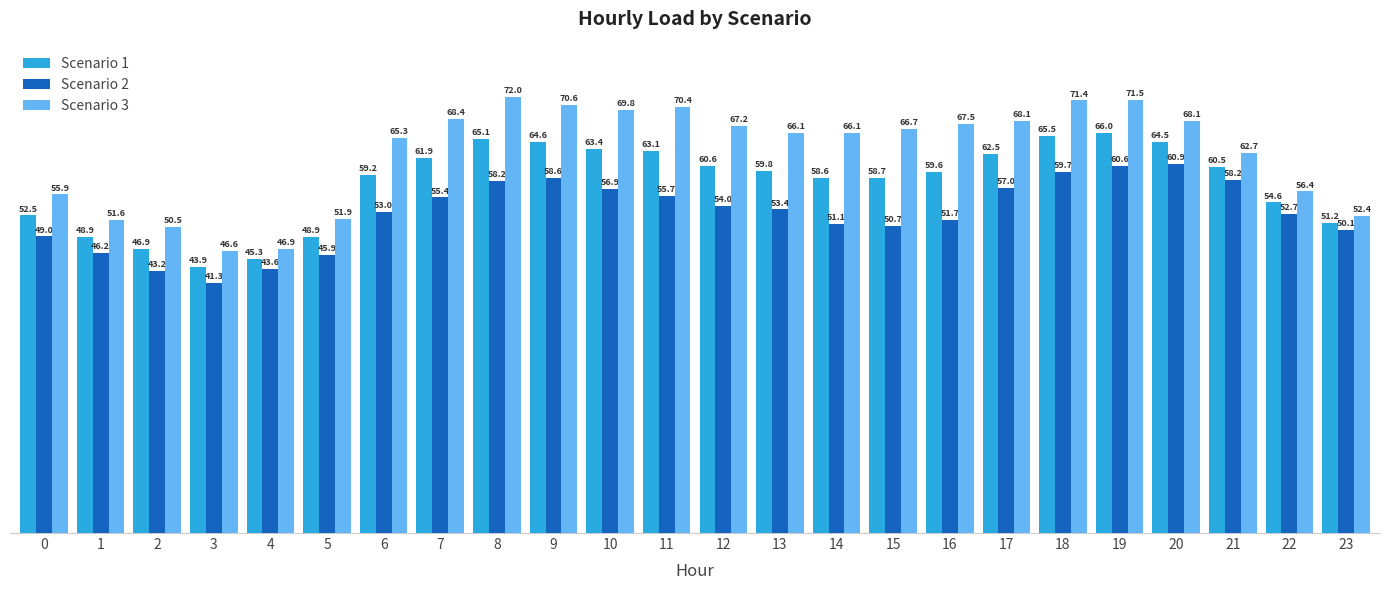

What is the difference between the maximum and minimum values in the Scenario 3 series?

25.4